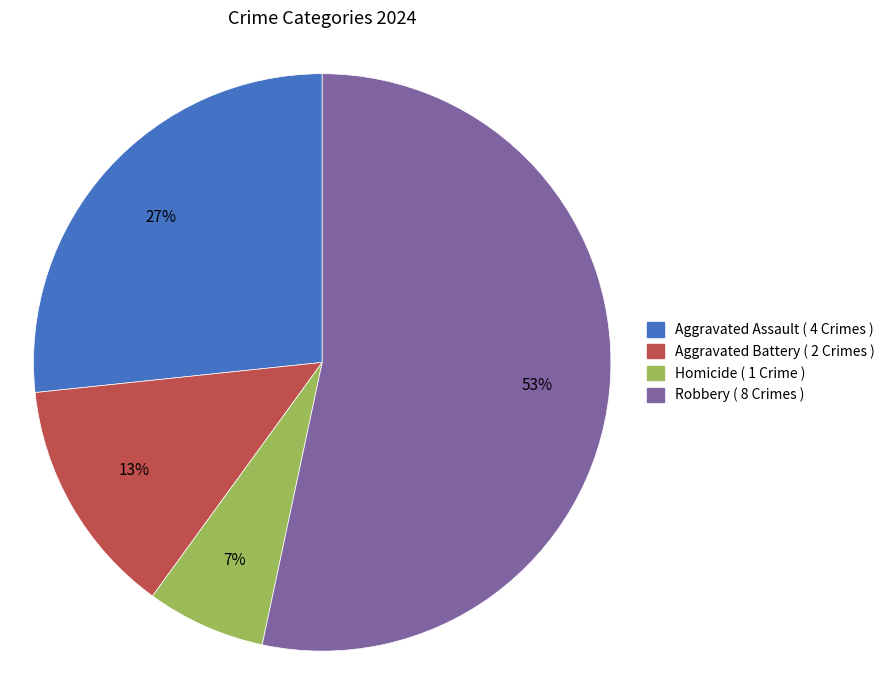

To the nearest percent, what is the average slice percentage?

25%